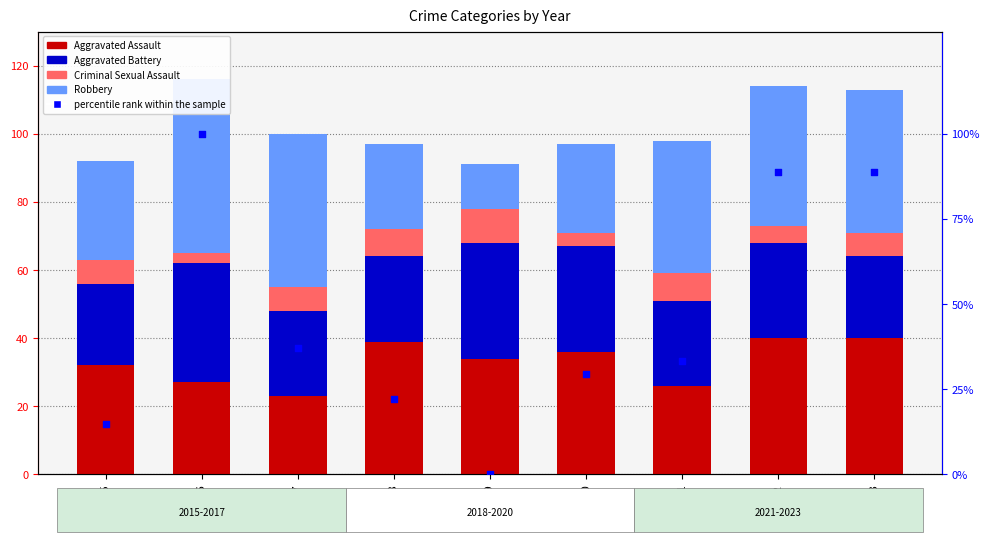

What are all the series names shown in the legend?

Aggravated Assault, Aggravated Battery, Criminal Sexual Assault, Robbery, percentile rank within the sample